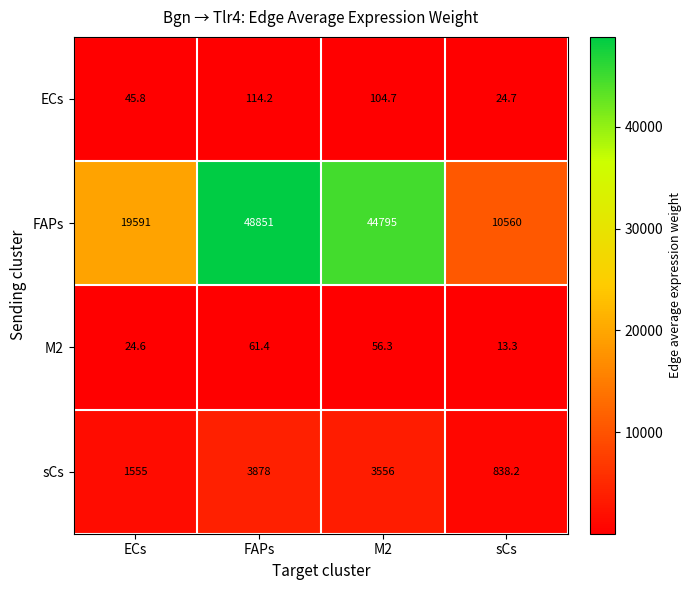

How many distinct data groups are displayed?

4